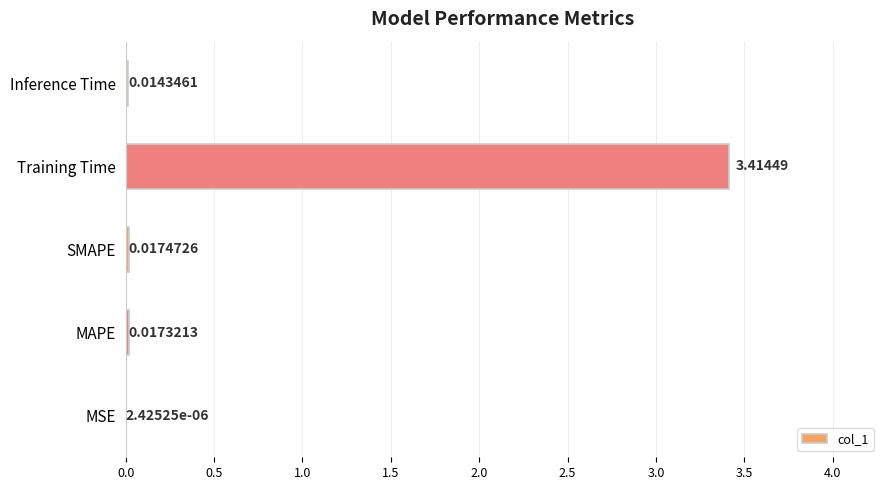

Which label corresponds to the largest value in the chart?

Training Time